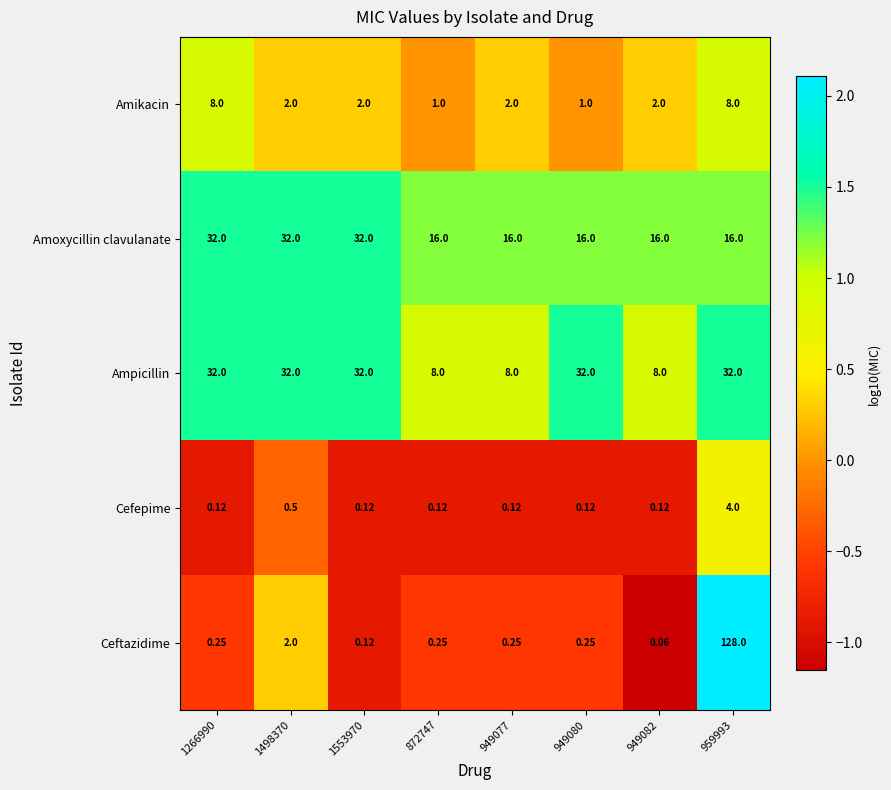

Is the value of Cefepime at 949077 greater than the value of Amoxycillin clavulanate at 1266990?

No